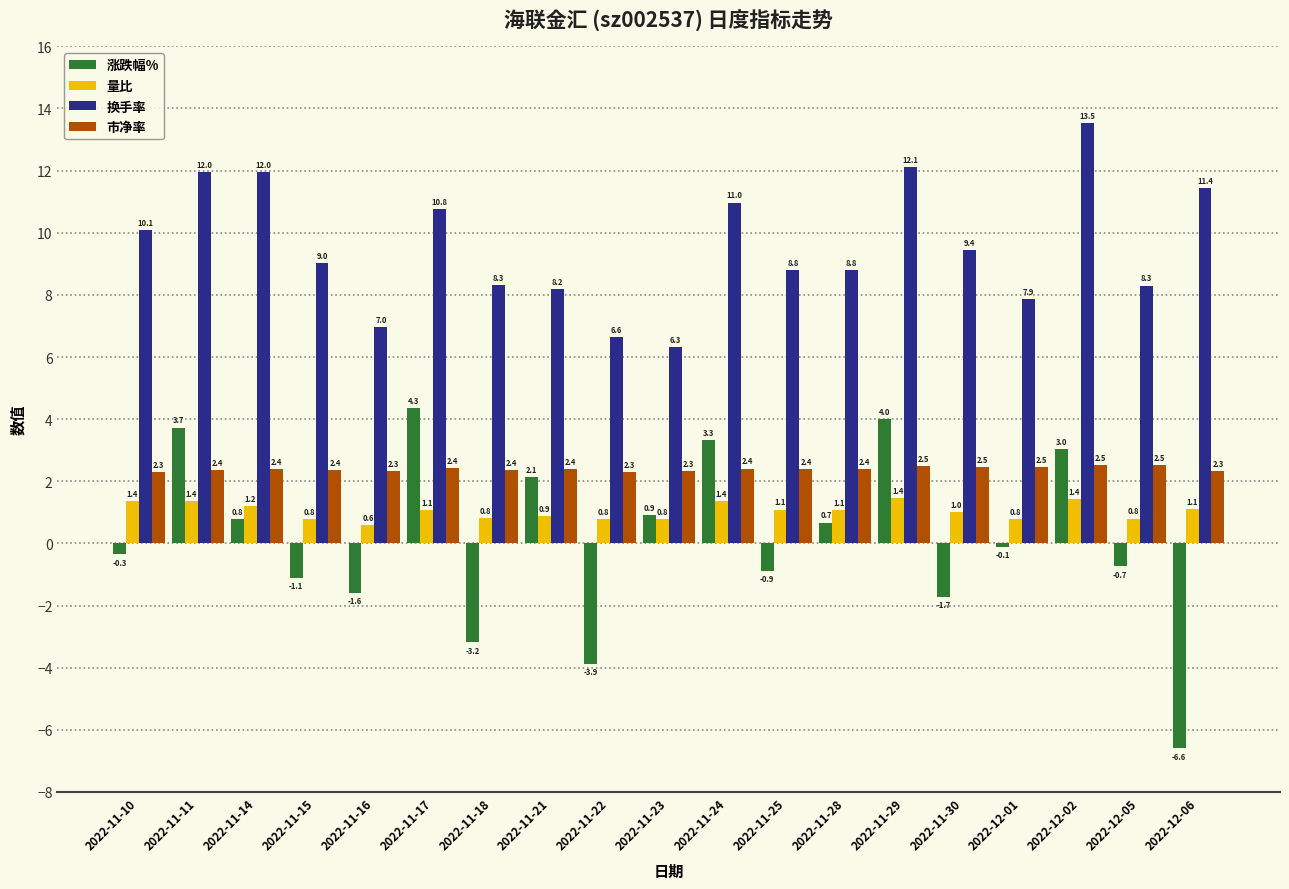

Is the value of 换手率 at 2022-11-28 greater than the value of 量比 at 2022-11-15?

Yes